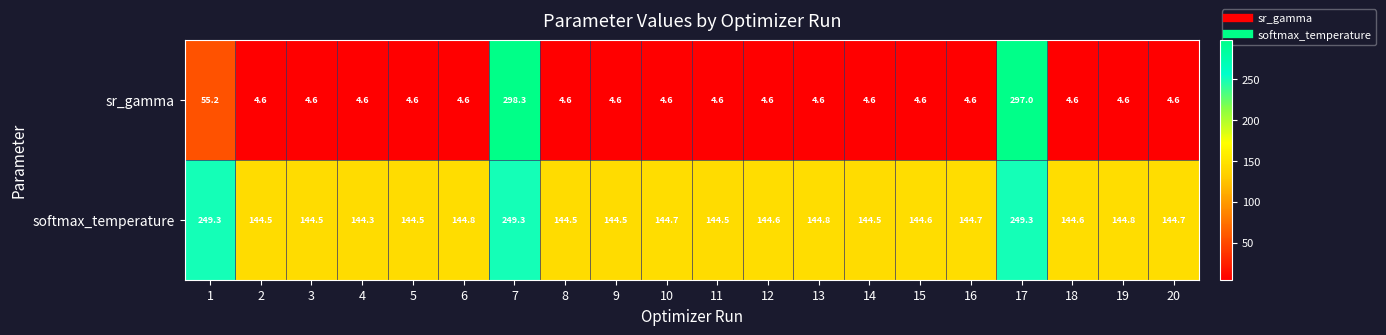

At 6, list the series in order from largest to smallest.

softmax_temperature, sr_gamma